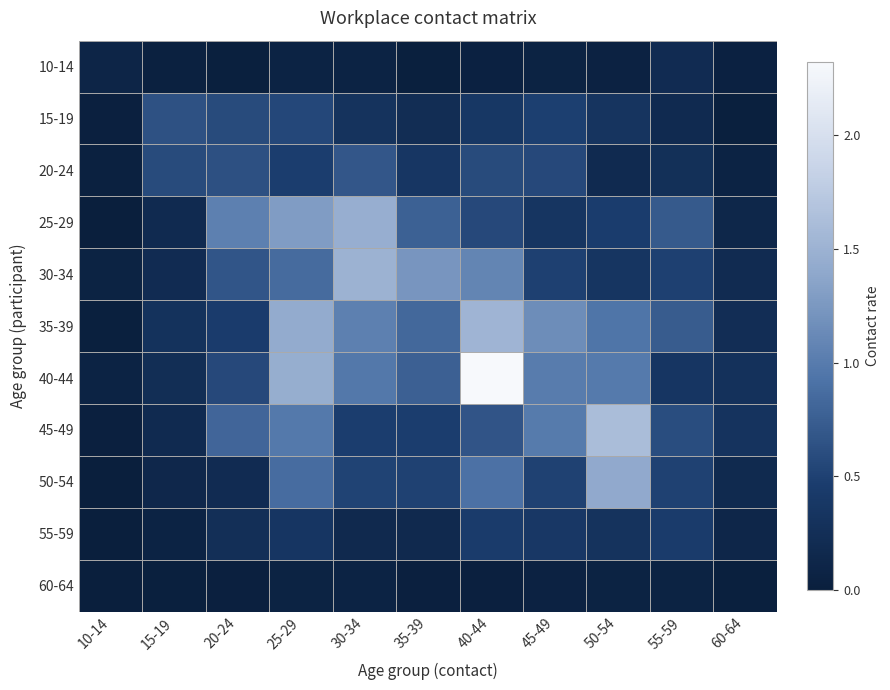

Reading left to right, extract all data points from this chart.

10-14: 10-14=0.1	15-19=0.0	20-24=0.0	25-29=0.1	30-34=0.1	35-39=0.0	40-44=0.0	45-49=0.1	50-54=0.1	55-59=0.2	60-64=0.1
15-19: 10-14=0.0	15-19=0.6	20-24=0.6	25-29=0.6	30-34=0.3	35-39=0.2	40-44=0.4	45-49=0.5	50-54=0.3	55-59=0.2	60-64=0.0
20-24: 10-14=0.0	15-19=0.6	20-24=0.6	25-29=0.5	30-34=0.7	35-39=0.4	40-44=0.6	45-49=0.6	50-54=0.2	55-59=0.3	60-64=0.1
25-29: 10-14=0.0	15-19=0.2	20-24=1.0	25-29=1.3	30-34=1.5	35-39=0.8	40-44=0.6	45-49=0.4	50-54=0.5	55-59=0.7	60-64=0.1
30-34: 10-14=0.1	15-19=0.2	20-24=0.7	25-29=0.9	30-34=1.5	35-39=1.2	40-44=1.1	45-49=0.5	50-54=0.3	55-59=0.5	60-64=0.2
35-39: 10-14=0.0	15-19=0.3	20-24=0.5	25-29=1.4	30-34=1.0	35-39=0.8	40-44=1.5	45-49=1.2	50-54=0.9	55-59=0.7	60-64=0.2
40-44: 10-14=0.1	15-19=0.2	20-24=0.6	25-29=1.5	30-34=1.0	35-39=0.8	40-44=2.3	45-49=1.0	50-54=1.0	55-59=0.4	60-64=0.3
45-49: 10-14=0.0	15-19=0.2	20-24=0.8	25-29=1.0	30-34=0.5	35-39=0.5	40-44=0.7	45-49=1.0	50-54=1.6	55-59=0.6	60-64=0.3
50-54: 10-14=0.0	15-19=0.1	20-24=0.2	25-29=0.9	30-34=0.5	35-39=0.5	40-44=0.9	45-49=0.5	50-54=1.4	55-59=0.5	60-64=0.2
55-59: 10-14=0.0	15-19=0.1	20-24=0.3	25-29=0.4	30-34=0.2	35-39=0.2	40-44=0.4	45-49=0.4	50-54=0.3	55-59=0.4	60-64=0.1
60-64: 10-14=0.0	15-19=0.0	20-24=0.0	25-29=0.1	30-34=0.1	35-39=0.0	40-44=0.0	45-49=0.1	50-54=0.1	55-59=0.1	60-64=0.0